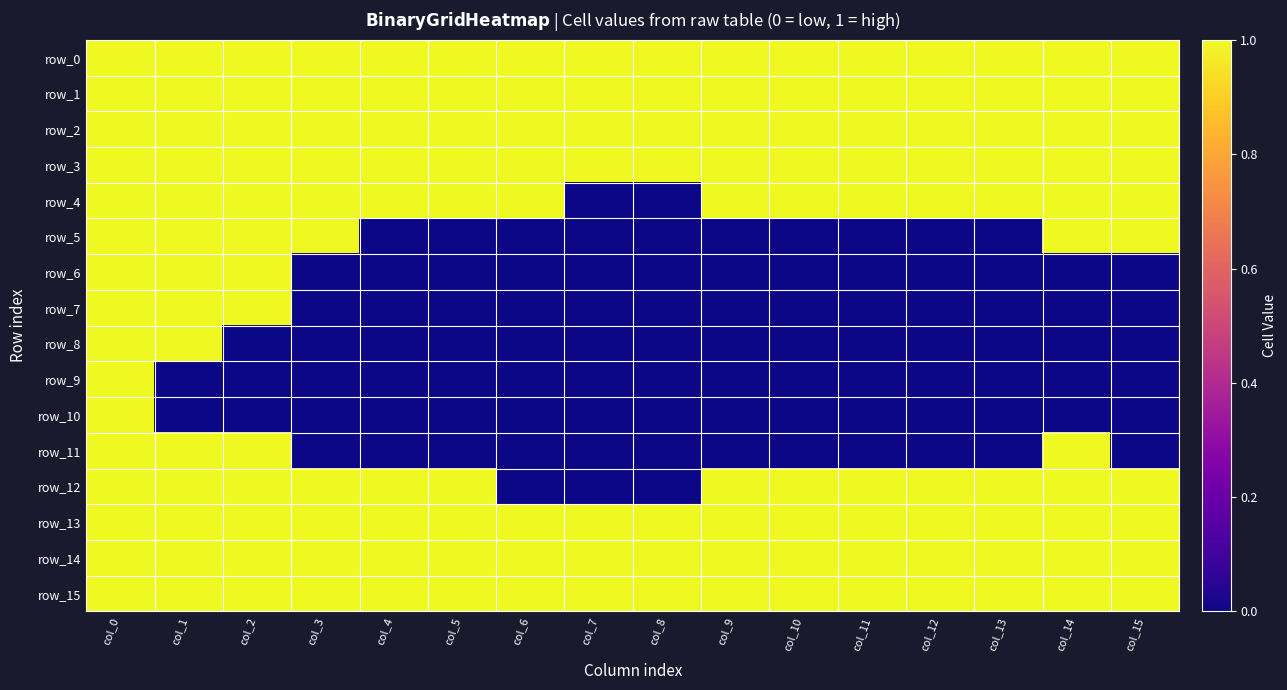

Rank the series by their maximum value, from lowest to highest.

row_0, row_1, row_2, row_3, row_4, row_5, row_6, row_7, row_8, row_9, row_10, row_11, row_12, row_13, row_14, row_15